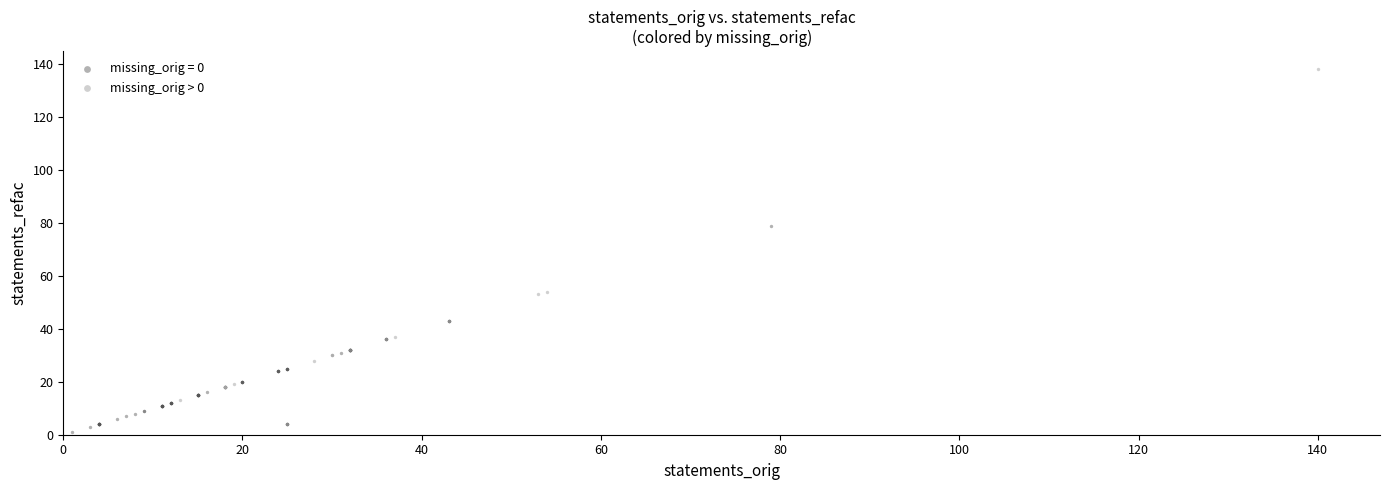

Which series reaches the maximum Y coordinate?

missing_orig > 0